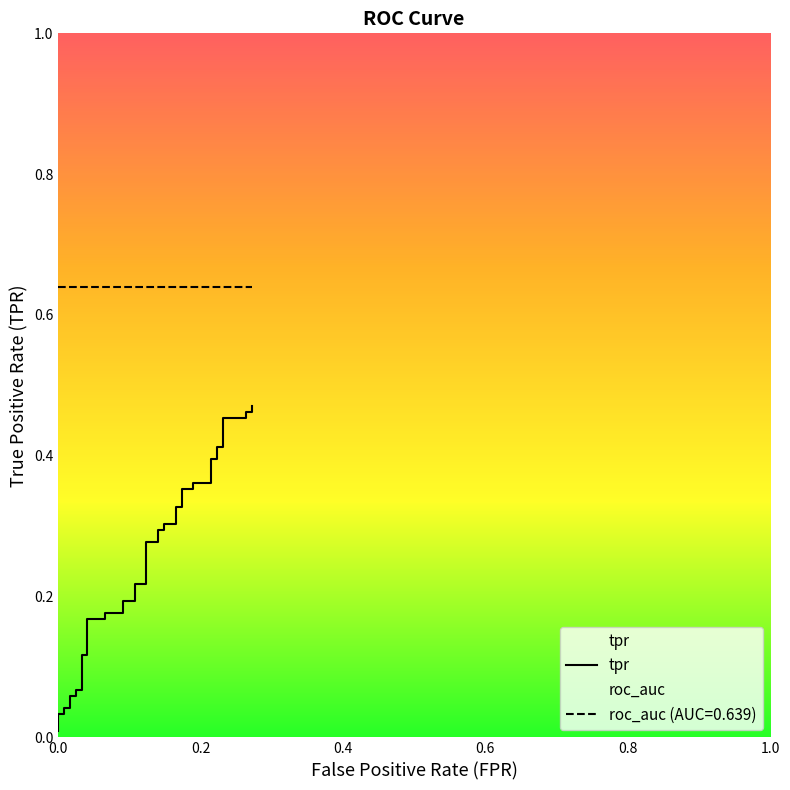

Is this an area chart (filled region under the line)?

No